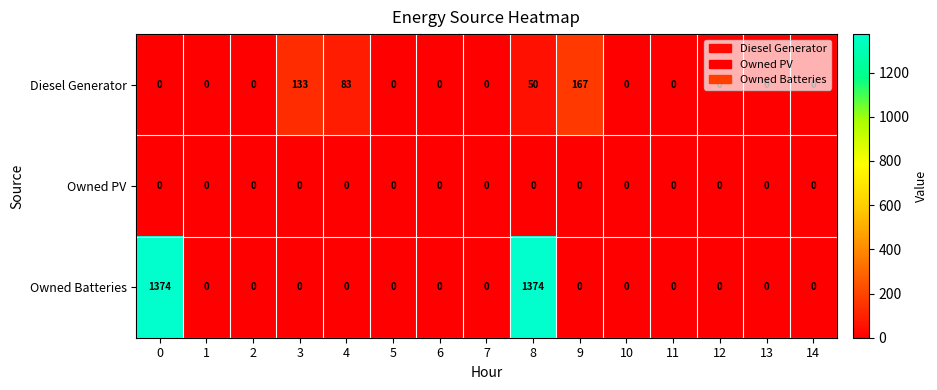

What is the maximum value shown in the chart?

1374